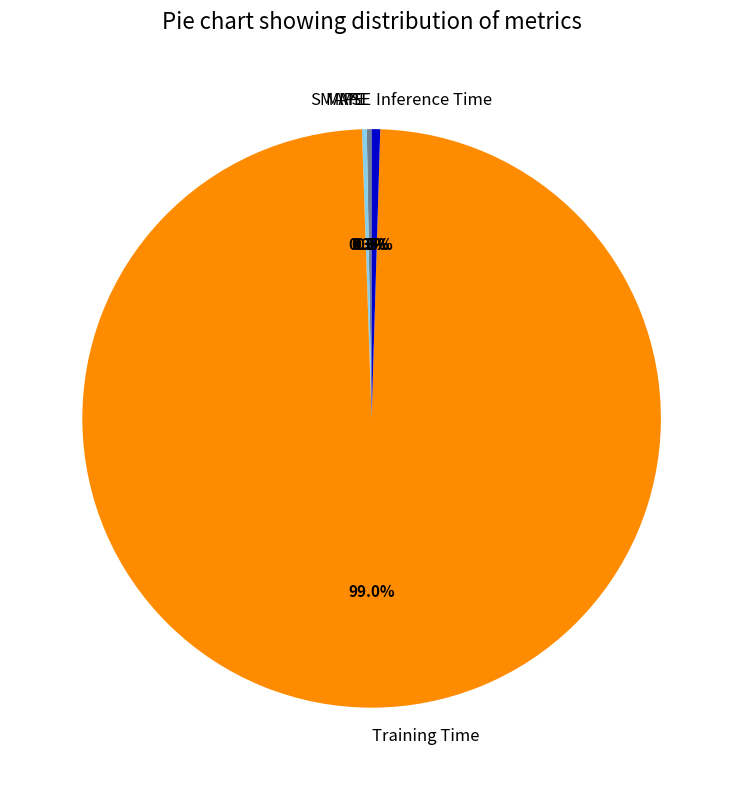

What is the largest slice in the pie chart?

Training Time